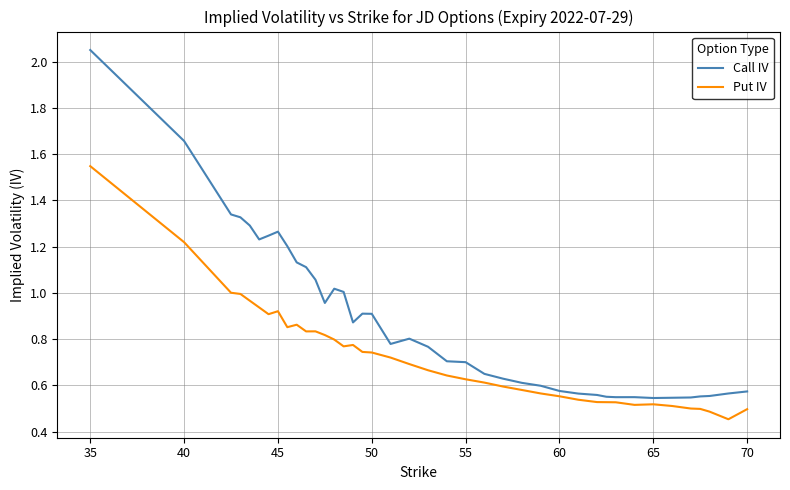

True or false: Put IV and Call IV cross at least once.

False